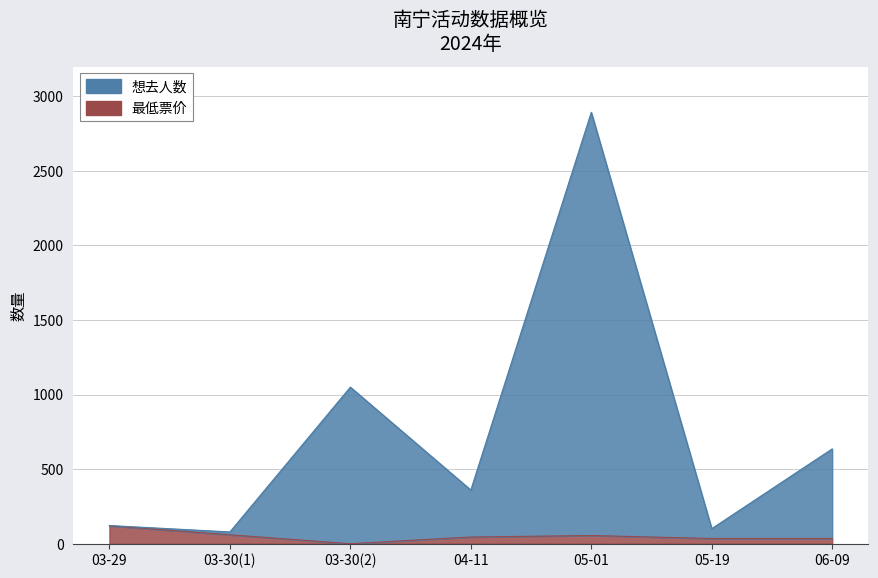

True or false: 最低票价 and 想去人数 cross at least once.

False